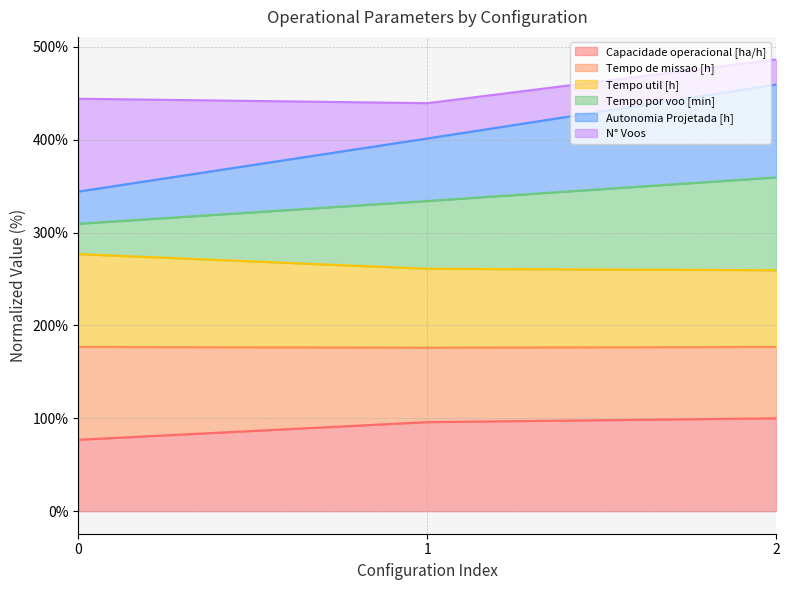

What is the maximum value for Capacidade operacional [ha/h]?

100.0